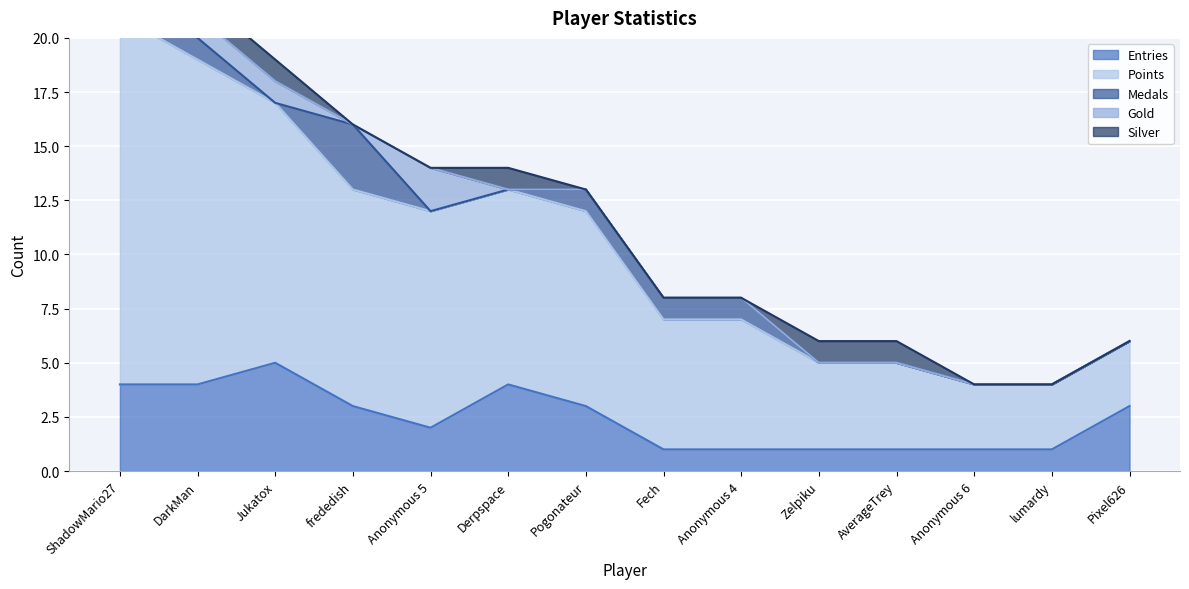

What is the label of the 9th point from the right?

Derpspace